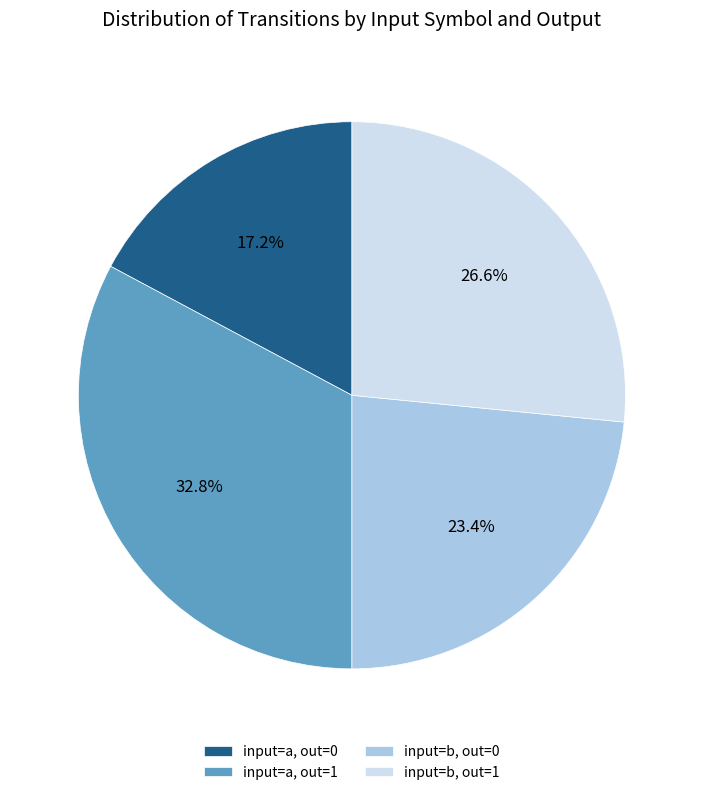

What percentage do input=a, out=0 and input=a, out=1 together represent?

50.0%